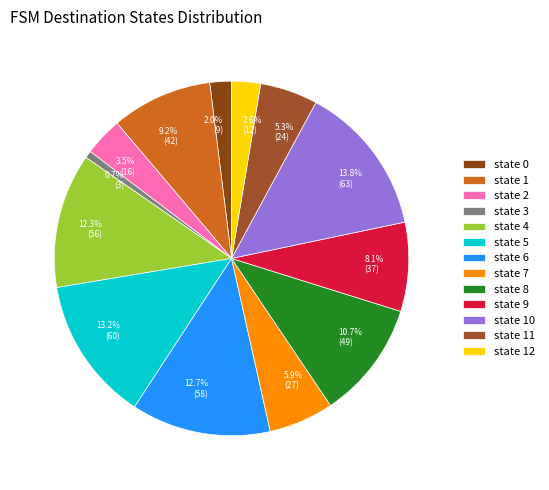

The state 10 slice represents 25% of the pie. True or false?

False